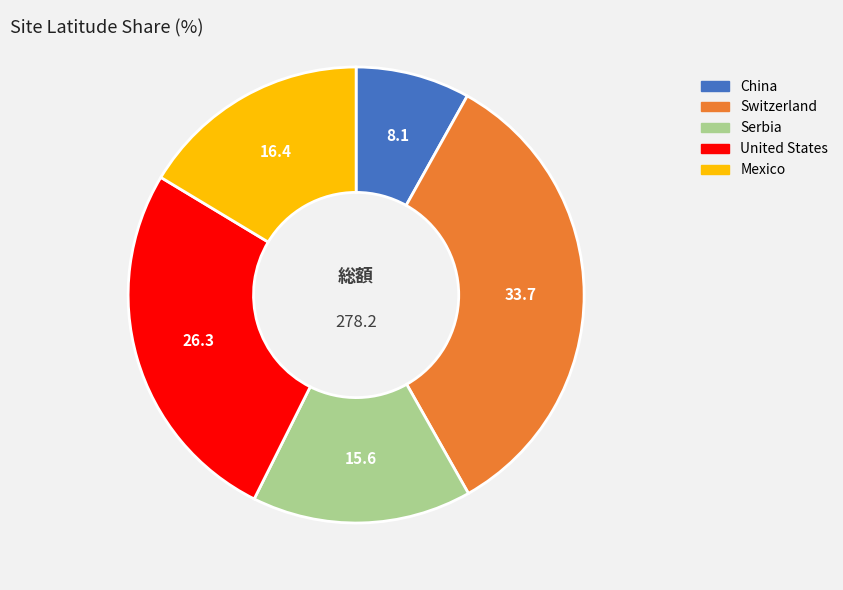

Is there any slice that represents more than half of the pie?

No